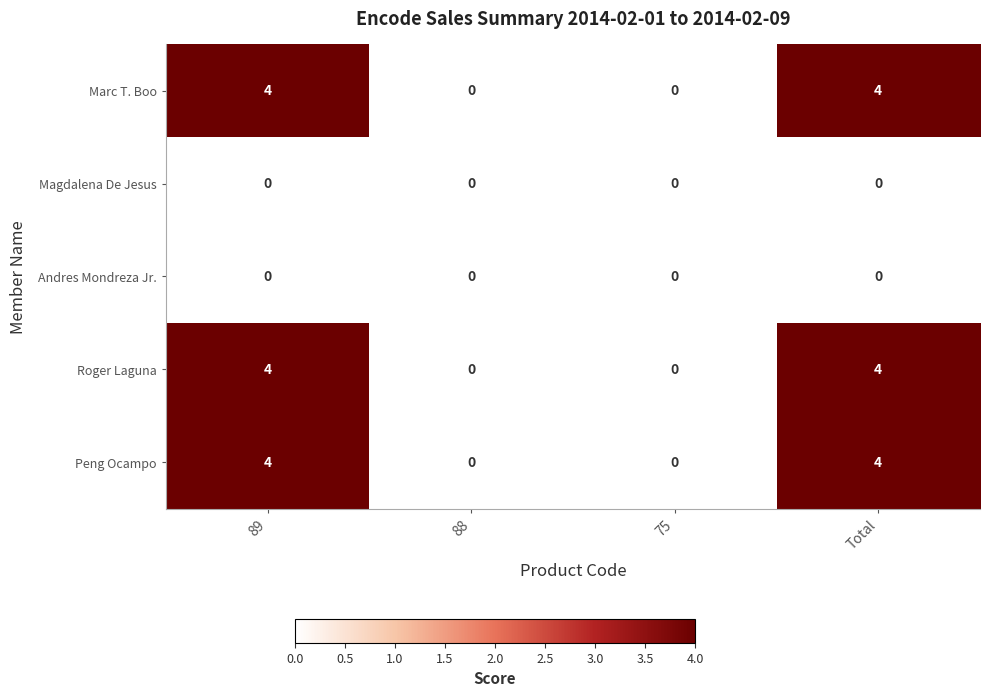

The Andres Mondreza Jr. series shows 0 at Total. True or false?

True